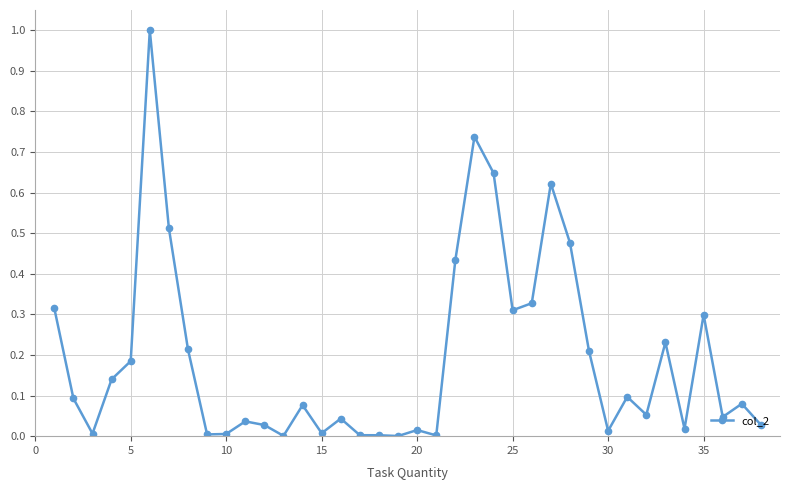

True or false: there are more than 1 points higher than both neighbors.

True